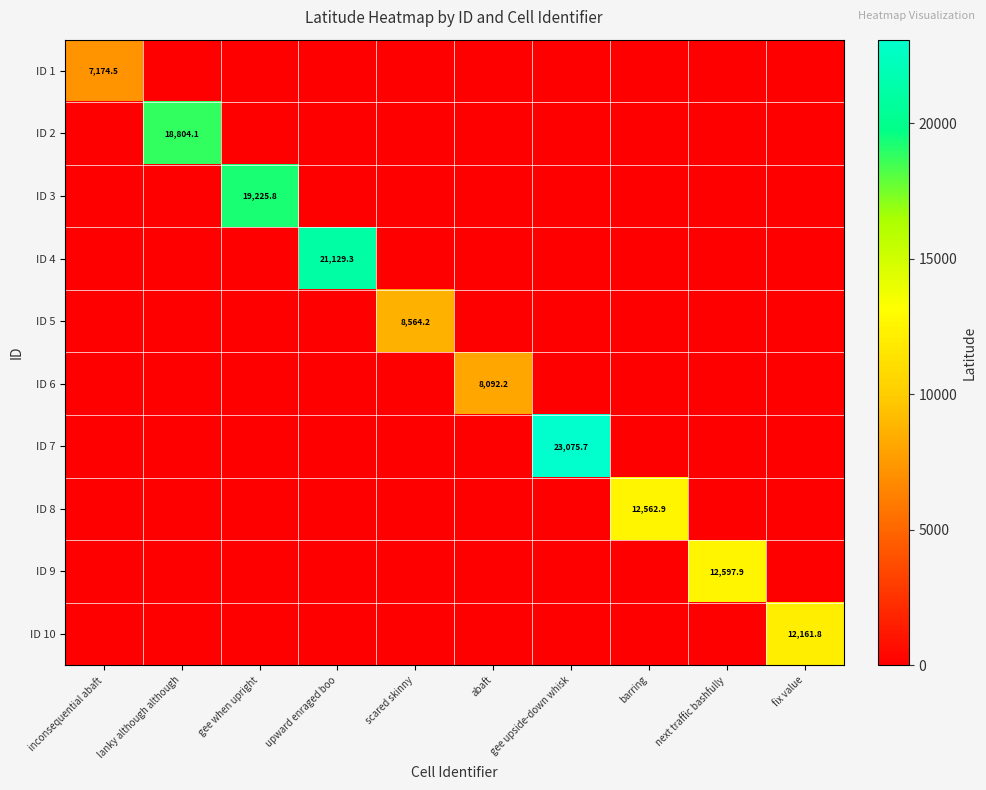

True or false: ID 5 has a value of 8564.2 at scared skinny.

True